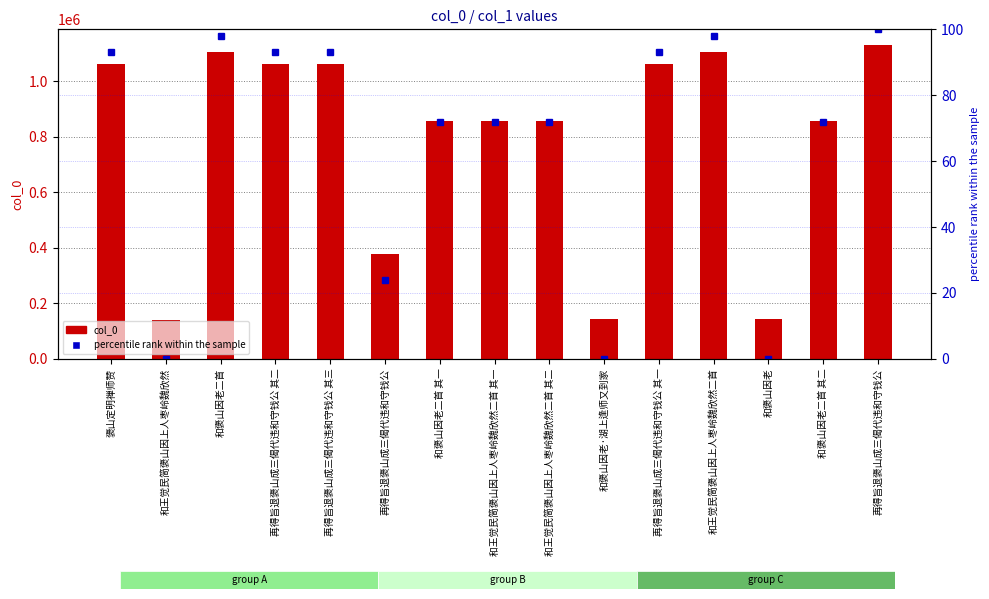

Is it true that col_0 equals 1105811 at 和褒山因老二首?

True